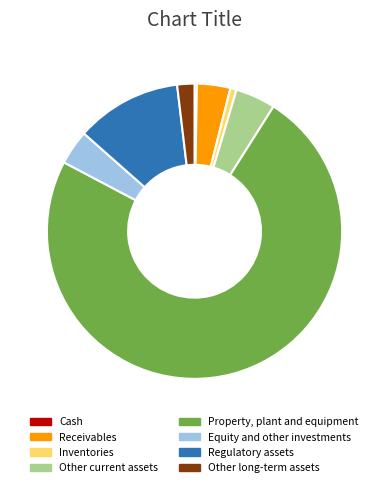

Which category has the biggest portion of the pie?

Property, plant and equipment